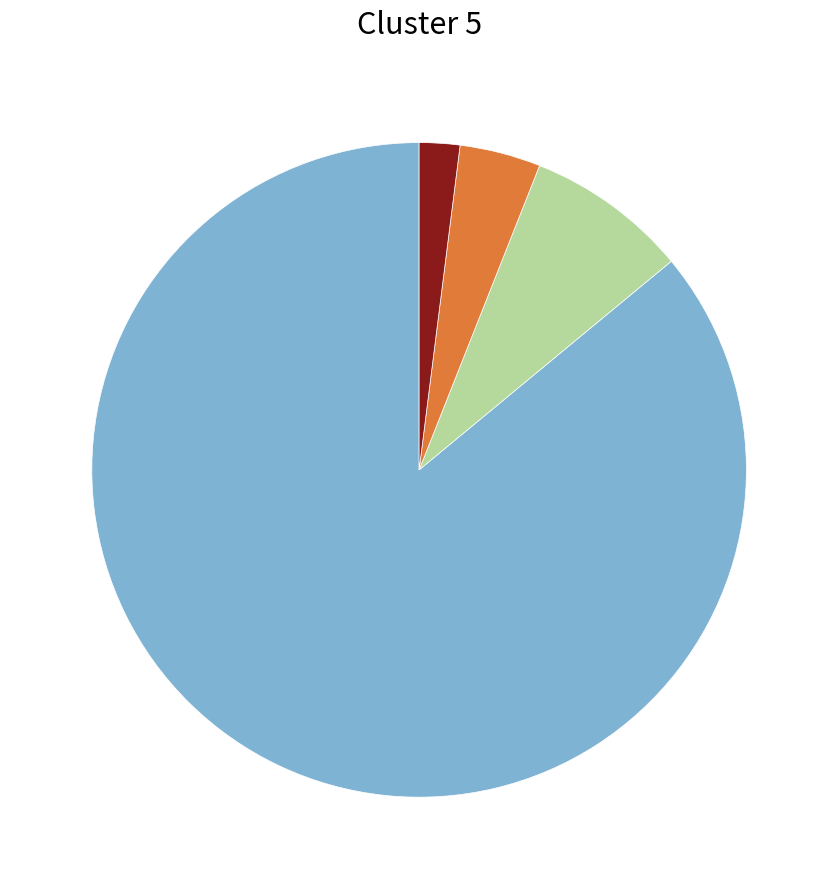

Is there a majority slice in this chart?

Yes